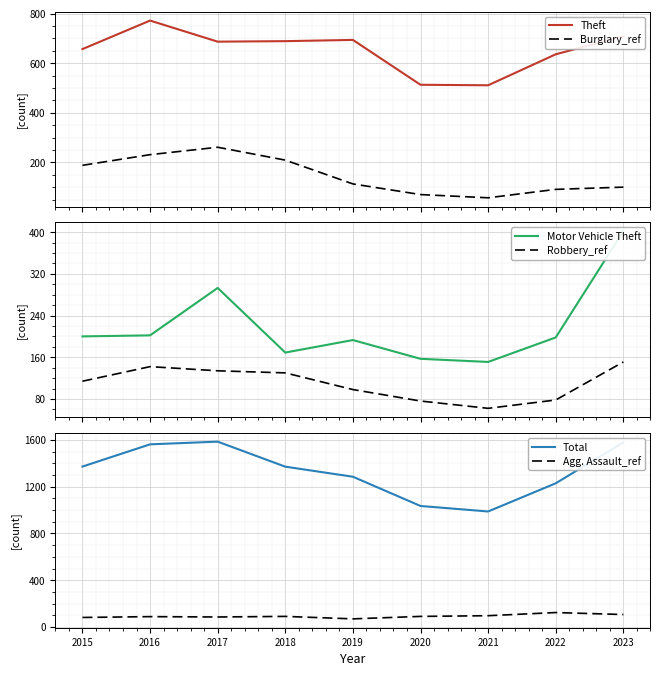

Which has a higher value, 2023 or 2015?

2023